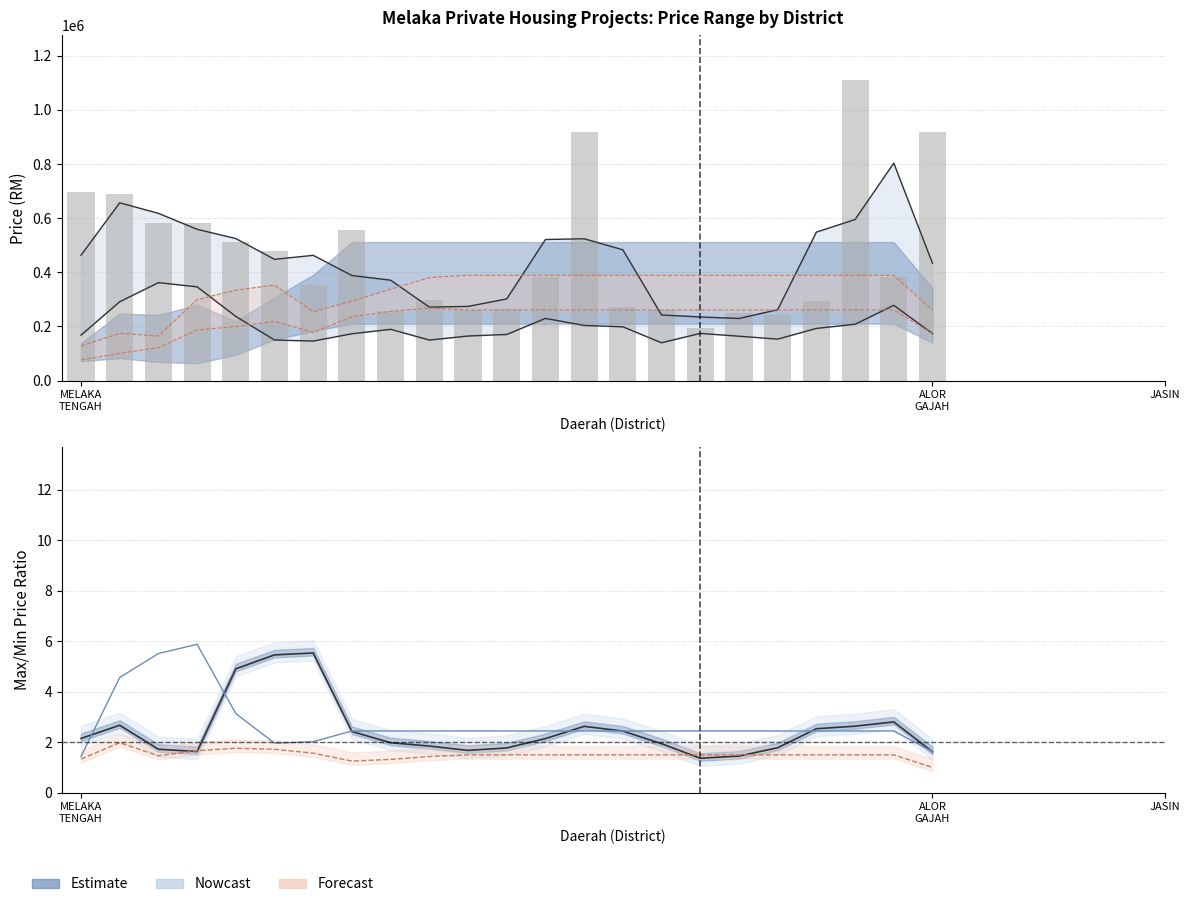

What is the ratio of the value at 6 to the value at 9?

1.2